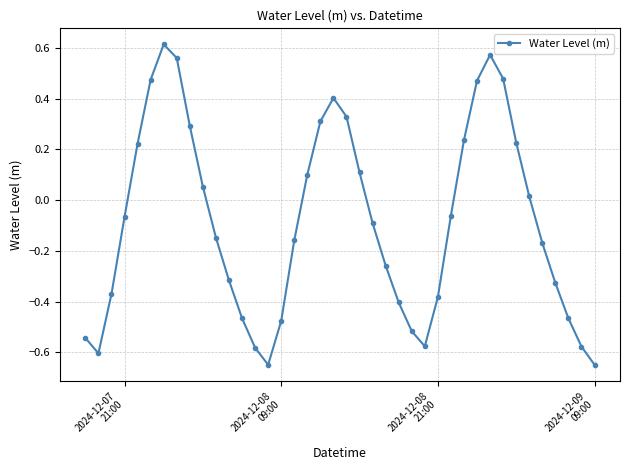

What is the difference between the second highest and minimum values?

1.2